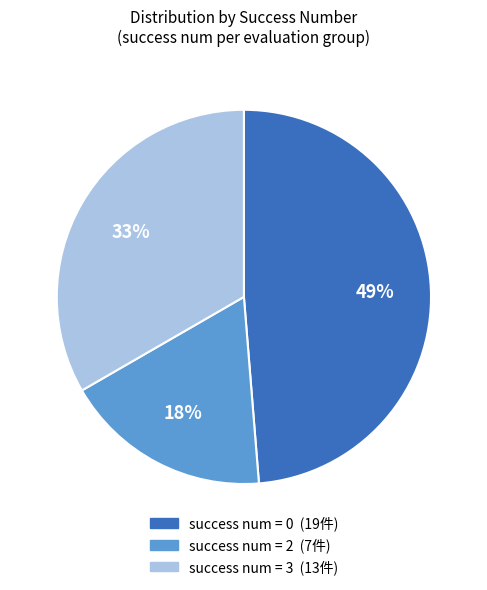

To the nearest percent, what is the average slice percentage?

33%